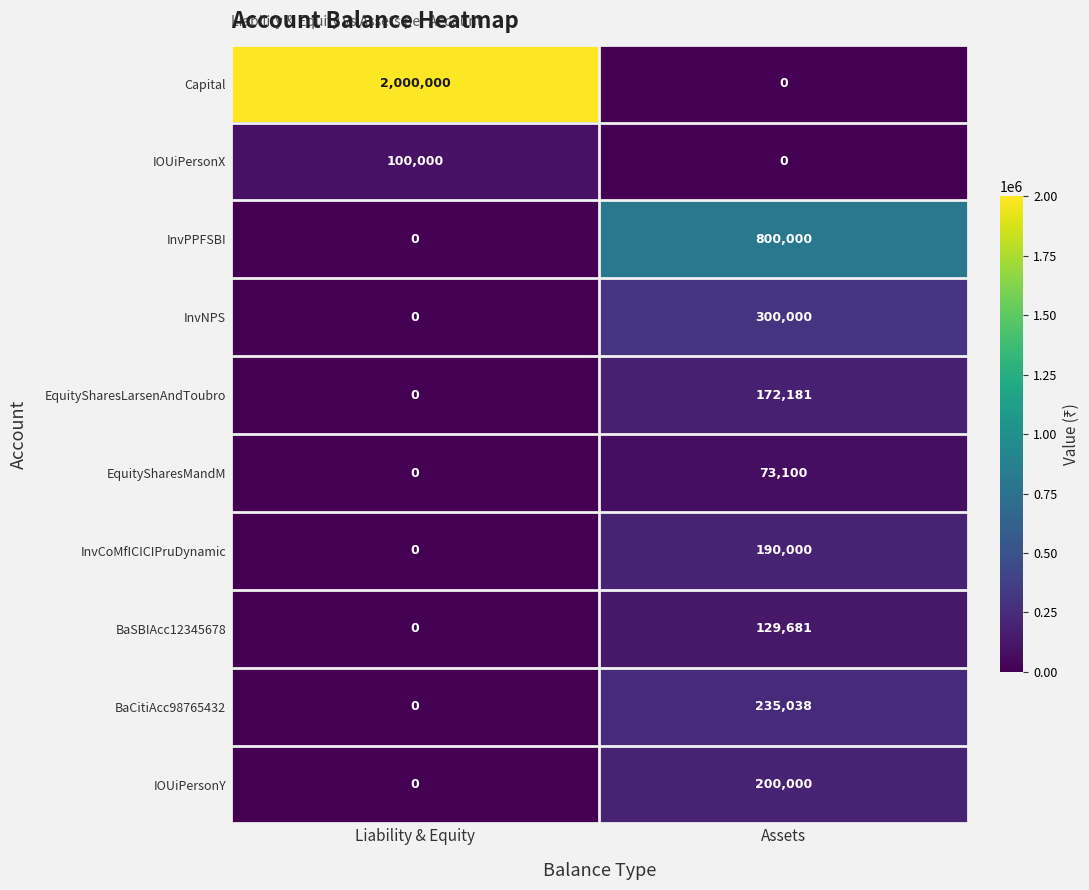

Is the value of IOUiPersonY at Liability & Equity greater than the value of Capital at Liability & Equity?

No